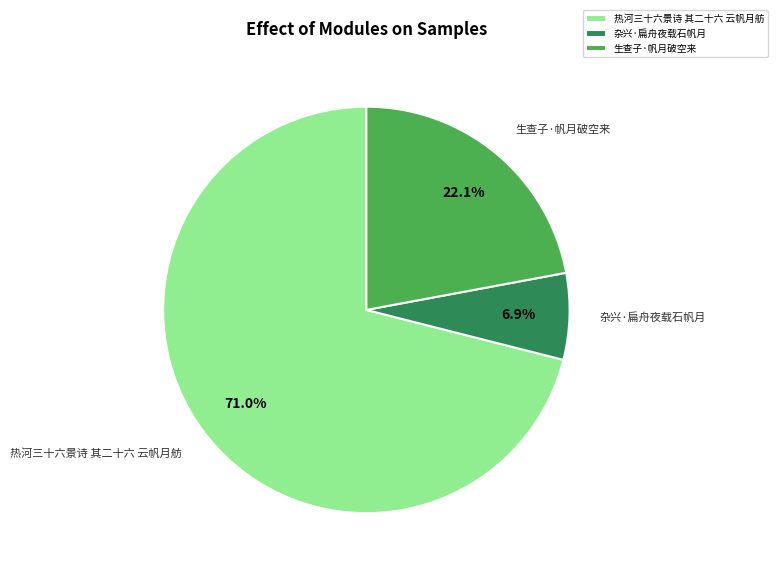

Rank the categories by value from lowest to highest.

杂兴·扁舟夜载石帆月, 生查子·帆月破空来, 热河三十六景诗 其二十六 云帆月舫